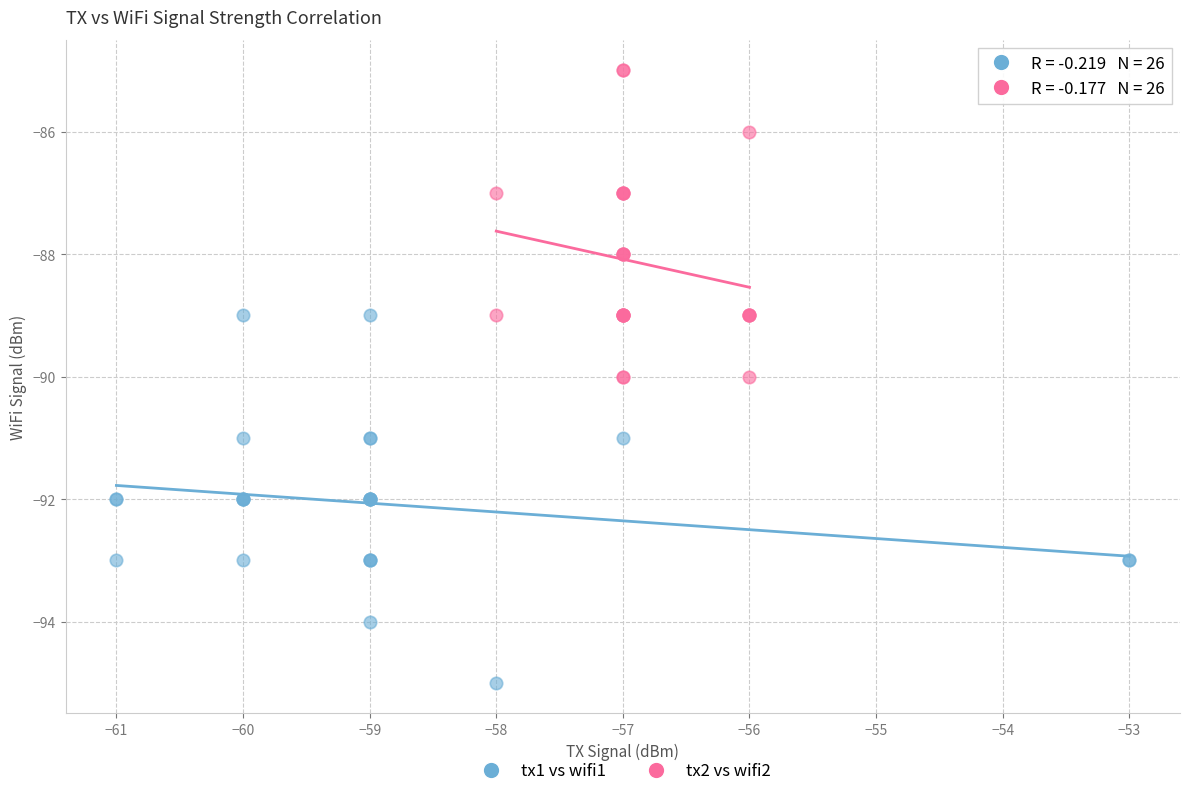

Which series reaches the minimum Y coordinate?

tx1 vs wifi1